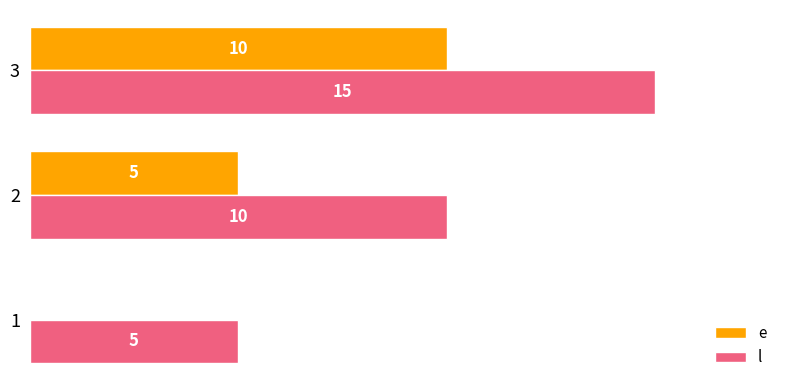

Which series has the largest total across all categories?

l